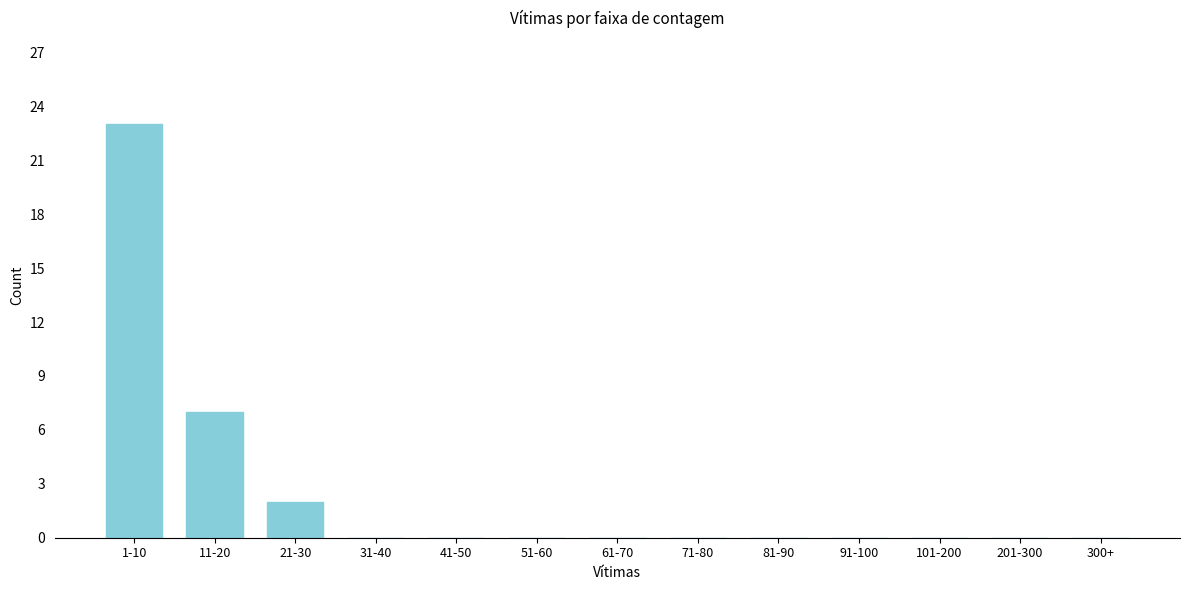

Reading left to right, extract all data points from this chart.

1-10=23	11-20=7	21-30=2	31-40=0	41-50=0	51-60=0	61-70=0	71-80=0	81-90=0	91-100=0	101-200=0	201-300=0	300+=0